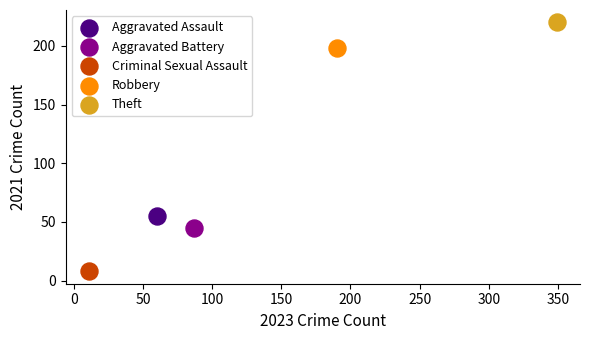

What are all the series names shown in the legend?

Aggravated Assault, Aggravated Battery, Criminal Sexual Assault, Robbery, Theft